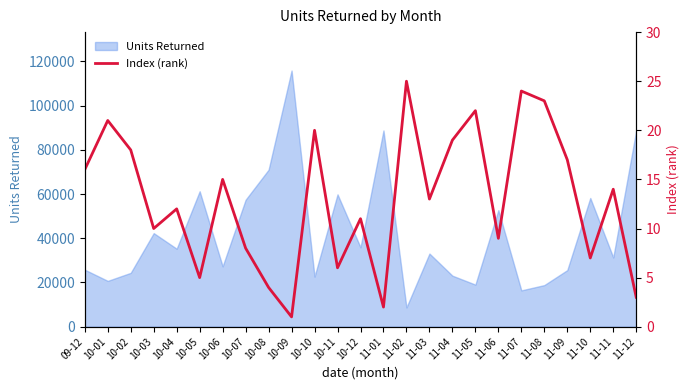

At which label is the value closest to 13?

11-03